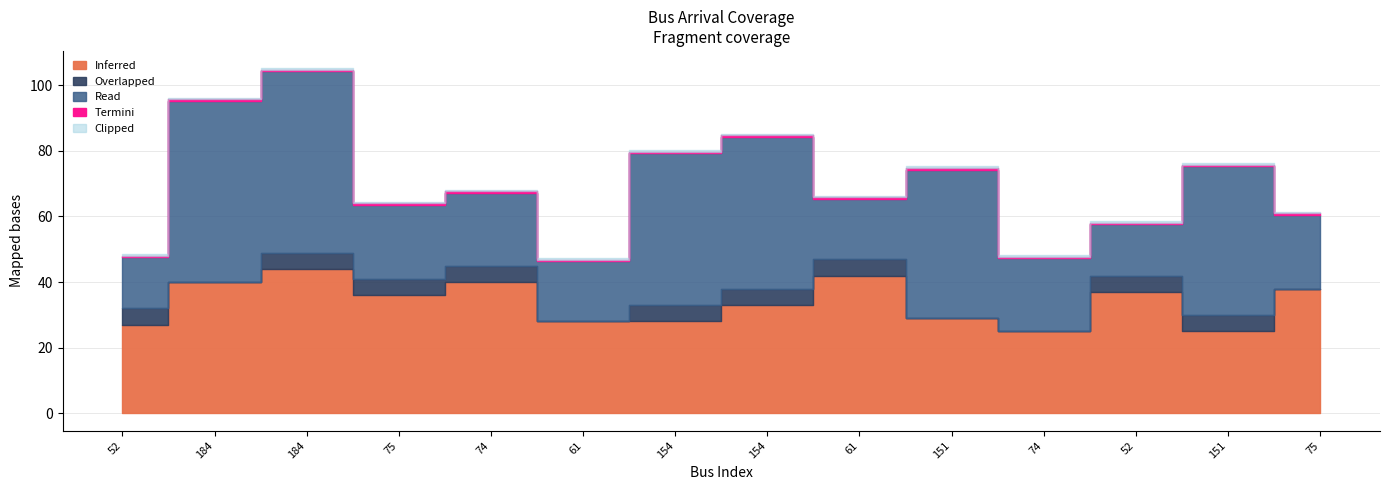

Does the chart display data point markers on the line(s)?

No